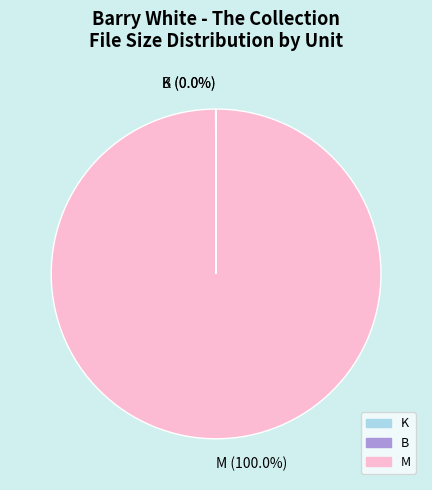

The 7 slice represents 1% of the pie. True or false?

False